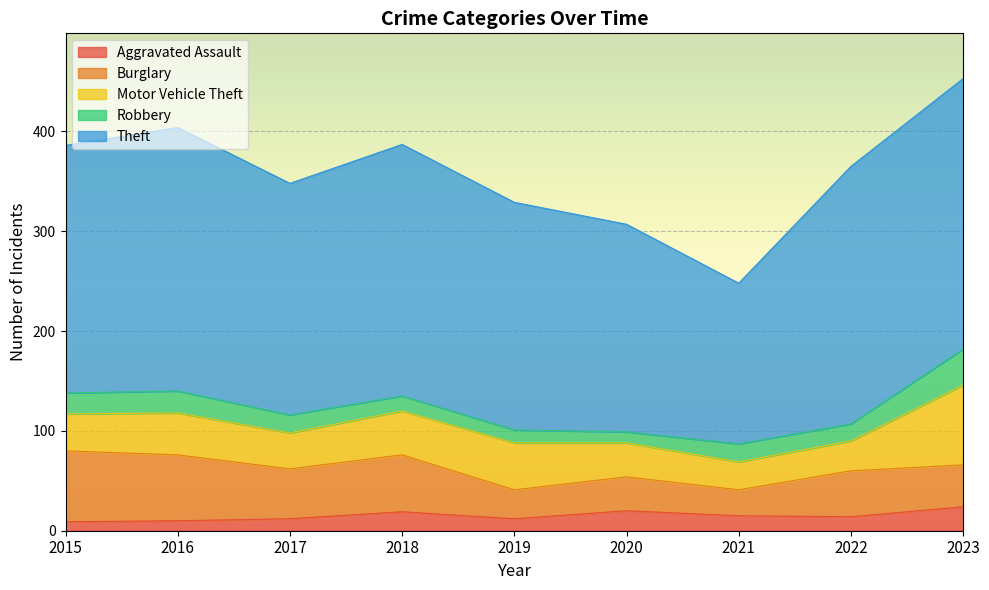

Reading left to right, transcribe all the data shown in this chart.

Aggravated Assault: 2015=9	2016=10	2017=12	2018=19	2019=12	2020=20	2021=15	2022=14	2023=24
Burglary: 2015=71	2016=66	2017=50	2018=57	2019=29	2020=34	2021=26	2022=46	2023=42
Motor Vehicle Theft: 2015=37	2016=42	2017=36	2018=44	2019=47	2020=34	2021=28	2022=30	2023=80
Robbery: 2015=21	2016=22	2017=18	2018=15	2019=13	2020=11	2021=18	2022=17	2023=36
Theft: 2015=248	2016=264	2017=232	2018=252	2019=228	2020=208	2021=161	2022=258	2023=271